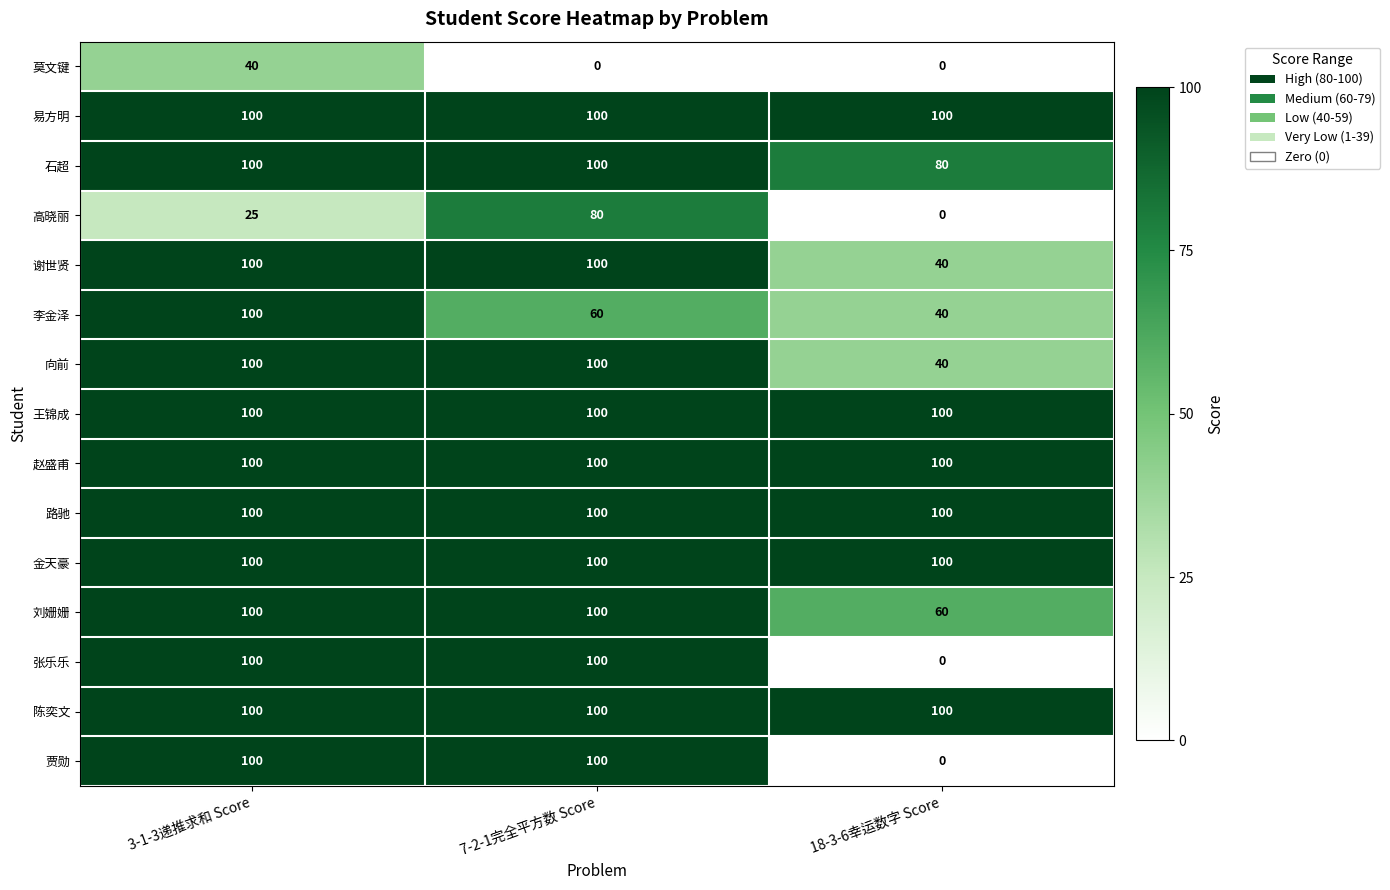

The 张乐乐 series shows 48 at 7-2-1完全平方数 Score. True or false?

False